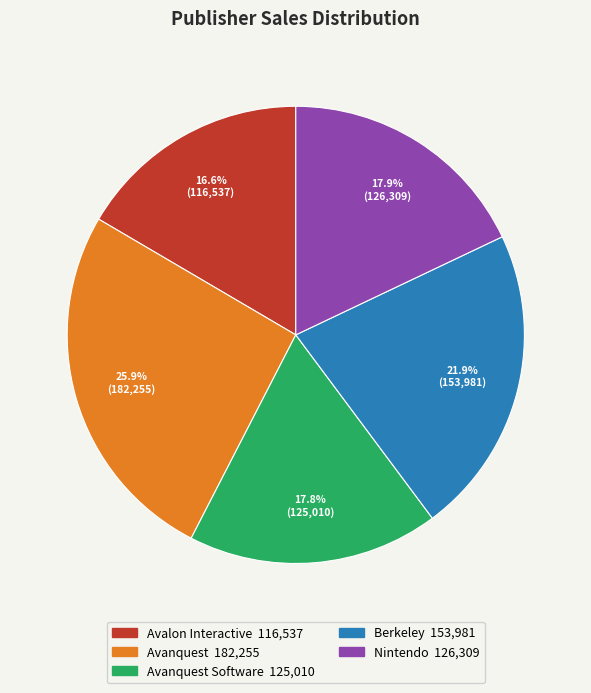

Does any single category account for the majority?

No